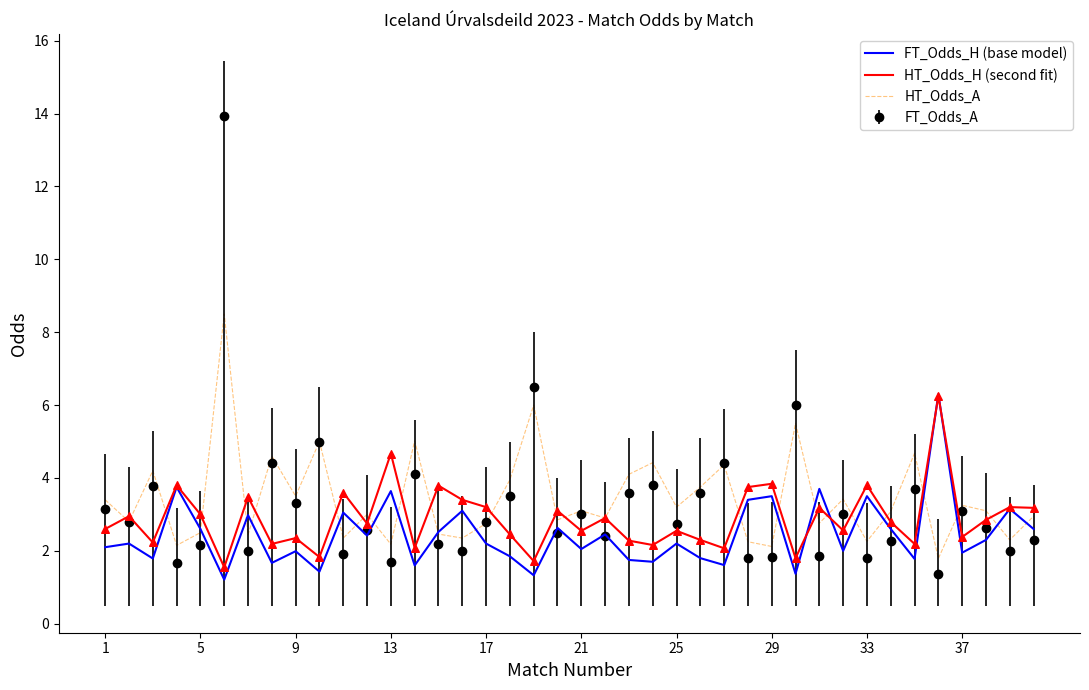

What is the greatest value displayed?

13.9